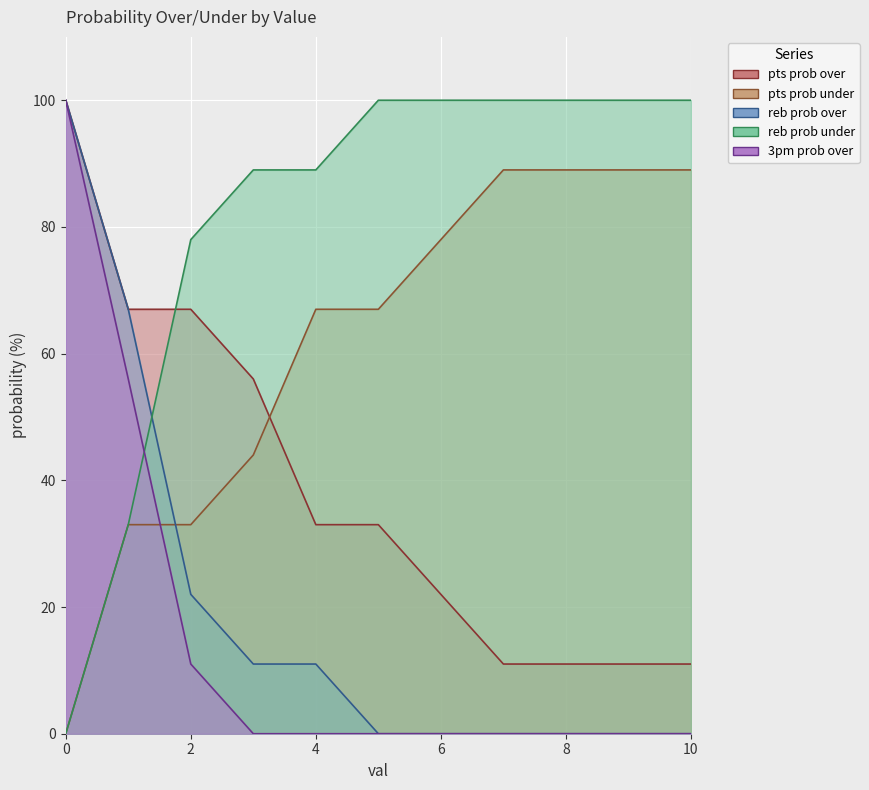

What are all the series names shown in the legend?

pts prob over, pts prob under, reb prob over, reb prob under, 3pm prob over